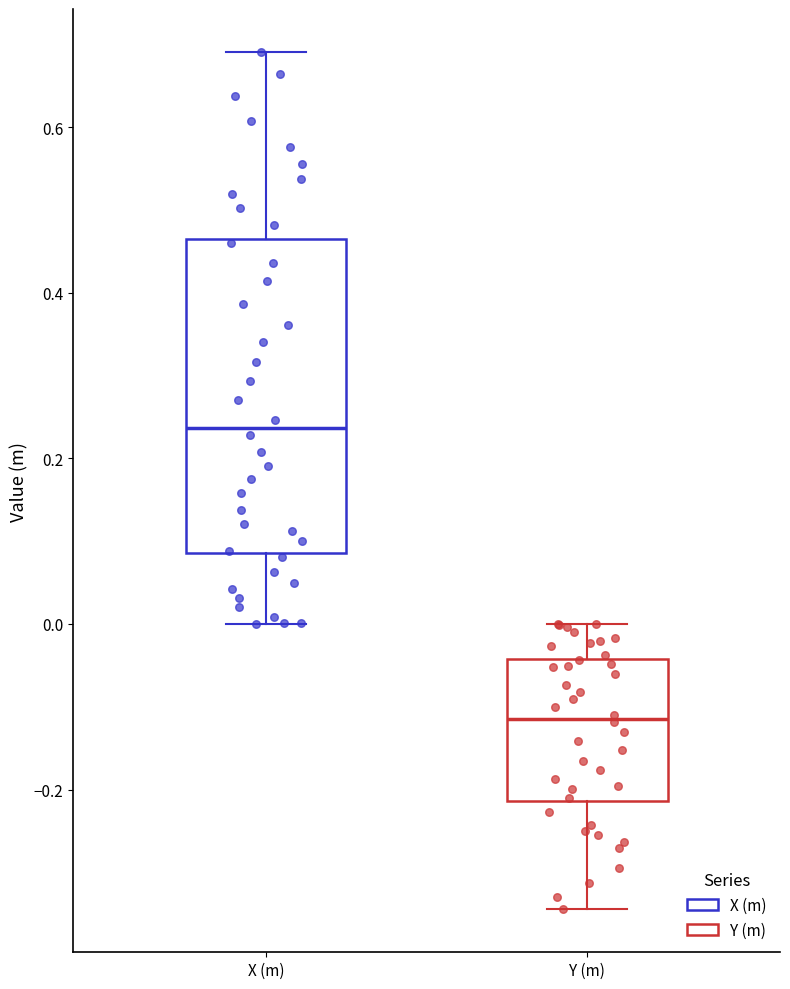

Reading left to right, transcribe this box plot: for each box, give where its median line is, the range the box spans, and where its two whiskers end, as read against the y-axis. The values are not printed on the chart, so give them approximately, as read against the axis.

X (m): median 0.24, box 0.08 to 0.46, whiskers 0.00 to 0.70
Y (m): median -0.12, box -0.22 to -0.04, whiskers -0.34 to 0.00